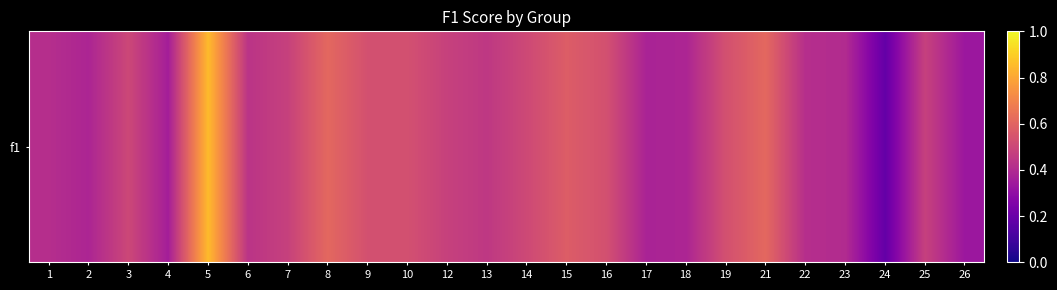

What is the average value?

0.5